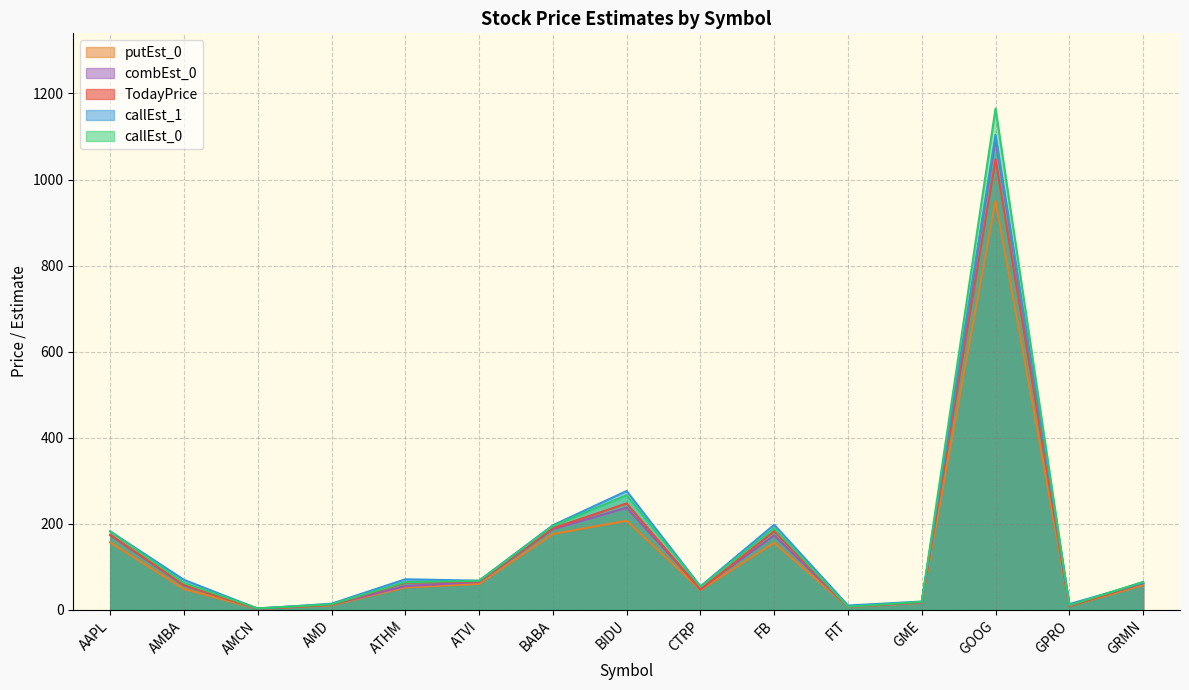

Which series changed the most between AAPL and GME?

callEst_0